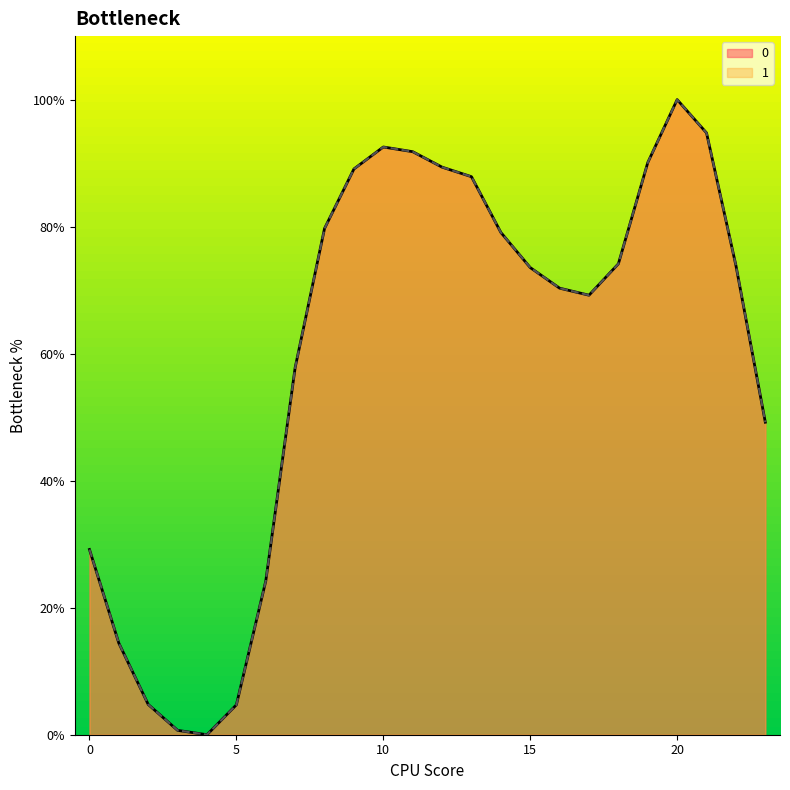

Which category has the lowest value across all series?

4